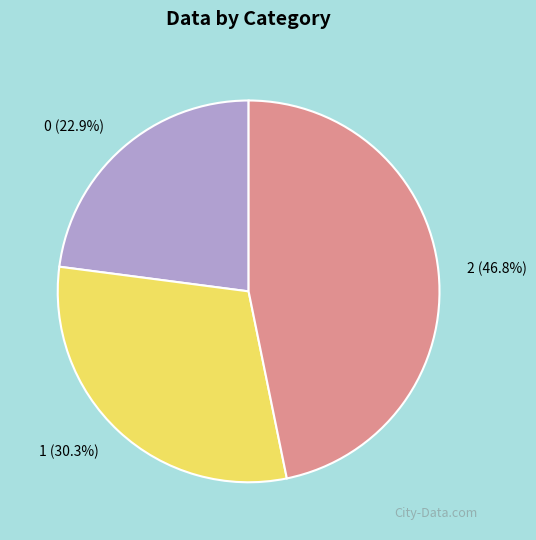

Which has a higher value, 1 (30.3%) or 2 (46.8%)?

2 (46.8%)